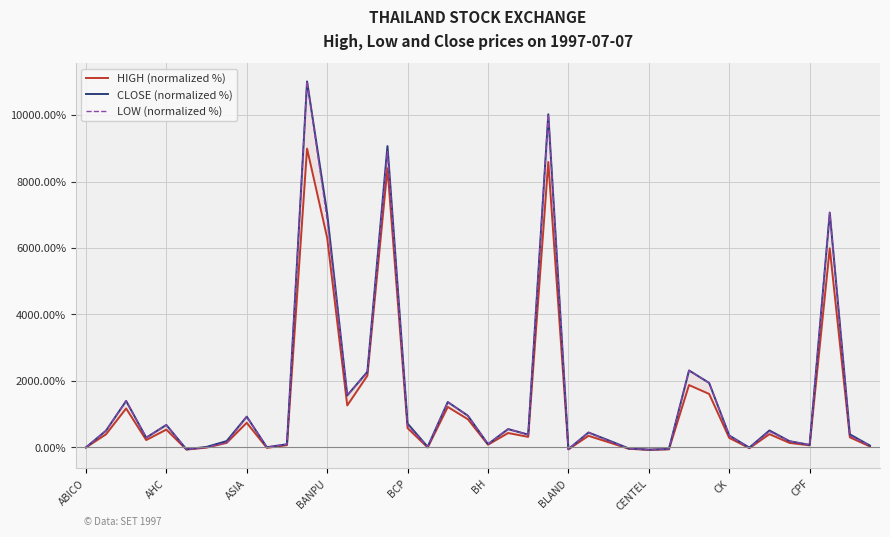

What is the difference between the maximum and minimum values in the LOW (normalized %) series?

11078.3